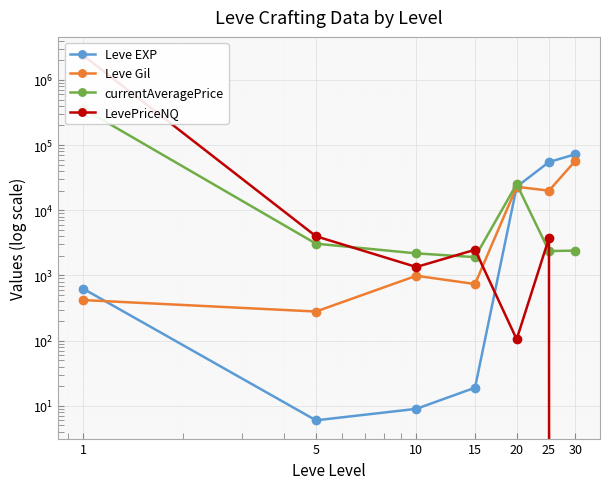

How many values in the Leve EXP series exceed 630?

3